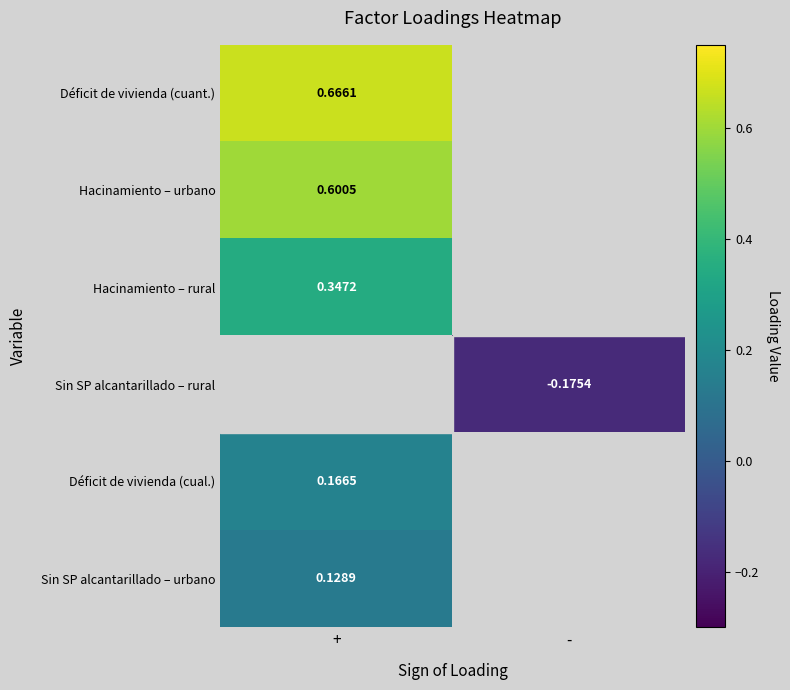

Is the value of Hacinamiento – rural at + greater than the value of Sin SP alcantarillado – rural at -?

Yes